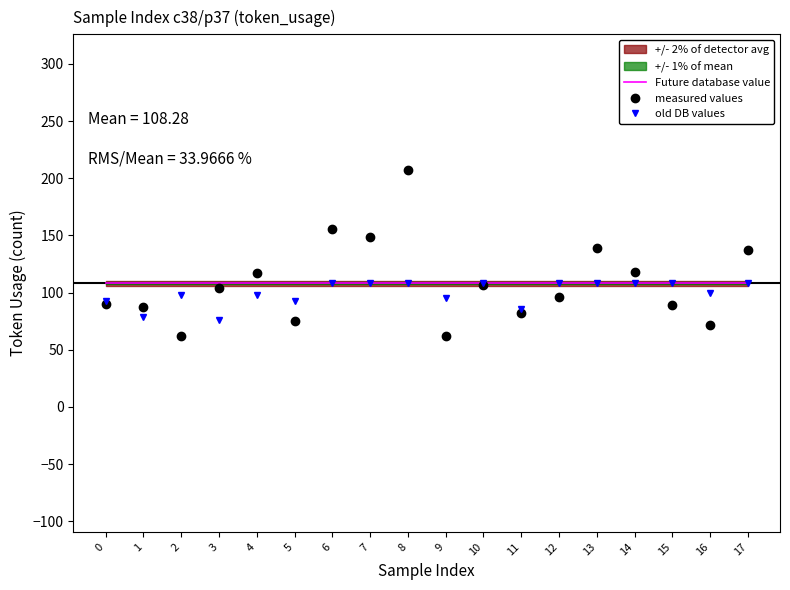

Between which two adjacent categories do Future database value and measured values first intersect?

3 and 4